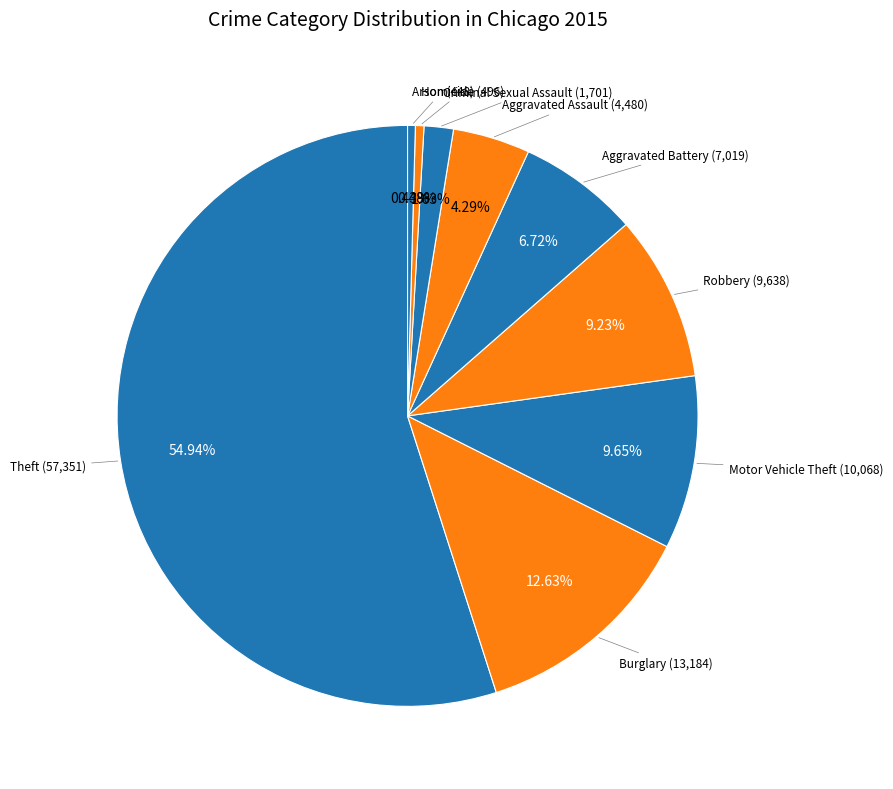

Combined, what portion of the pie is Aggravated Battery and Theft?

61.7%